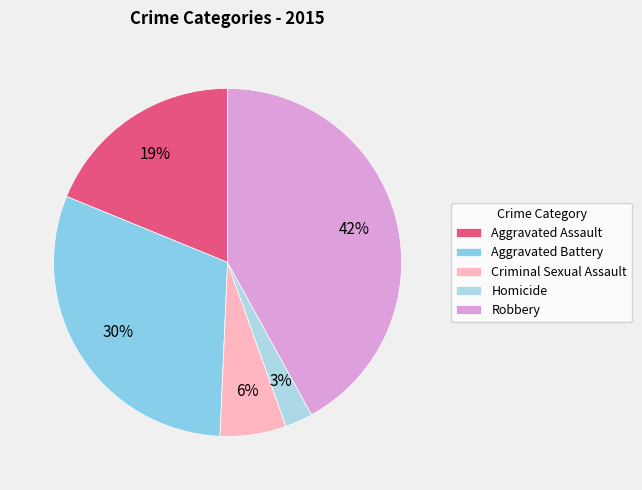

To the nearest percent, what percentage of the pie is Homicide?

3%